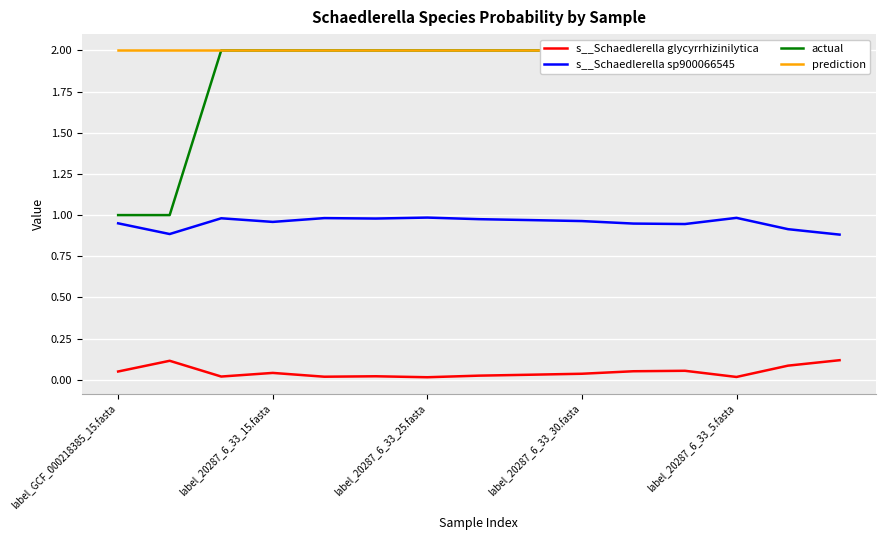

What is the difference between the second highest and minimum values in the s__Schaedlerella glycyrrhizinilytica series?

0.1